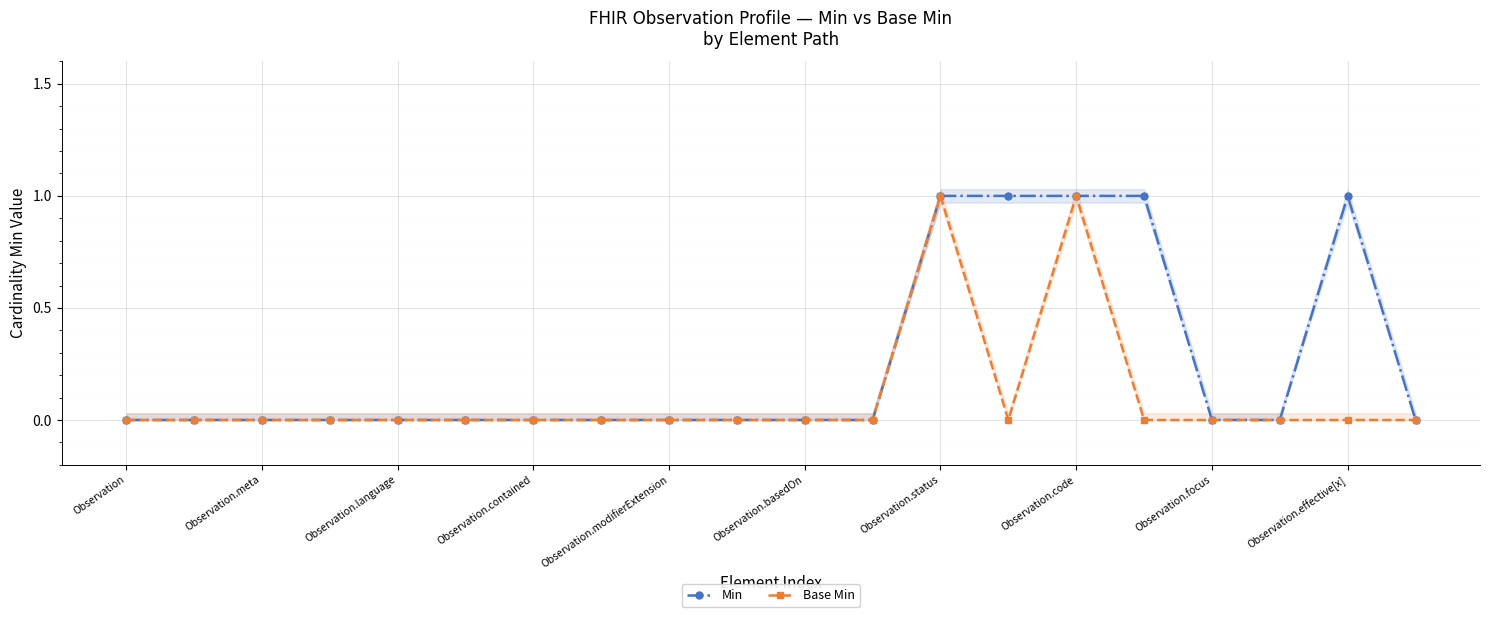

List the series in order of their peak value, highest first.

Min, Base Min